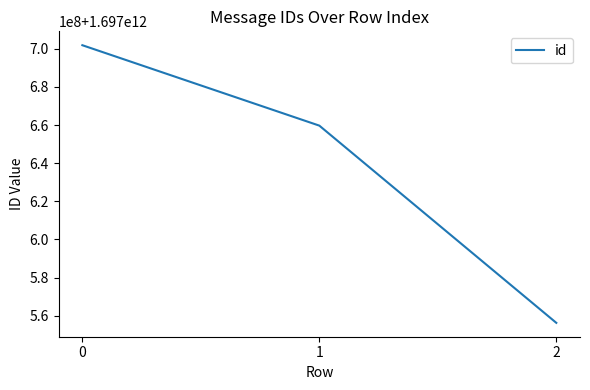

Rank the categories by value from lowest to highest.

2, 1, 0